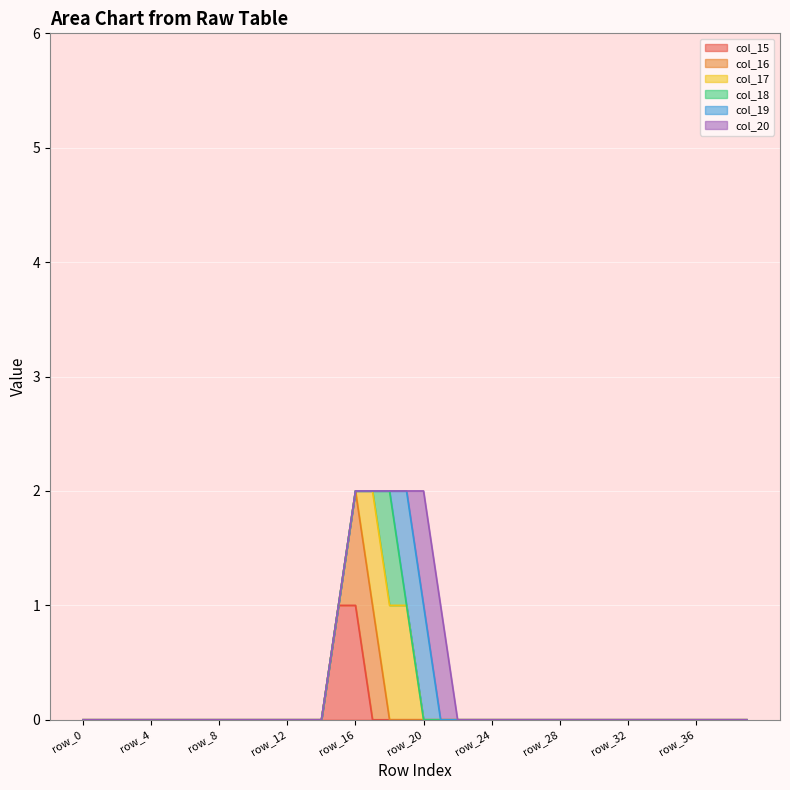

Which series changed the most between row_26 and row_29?

col_15